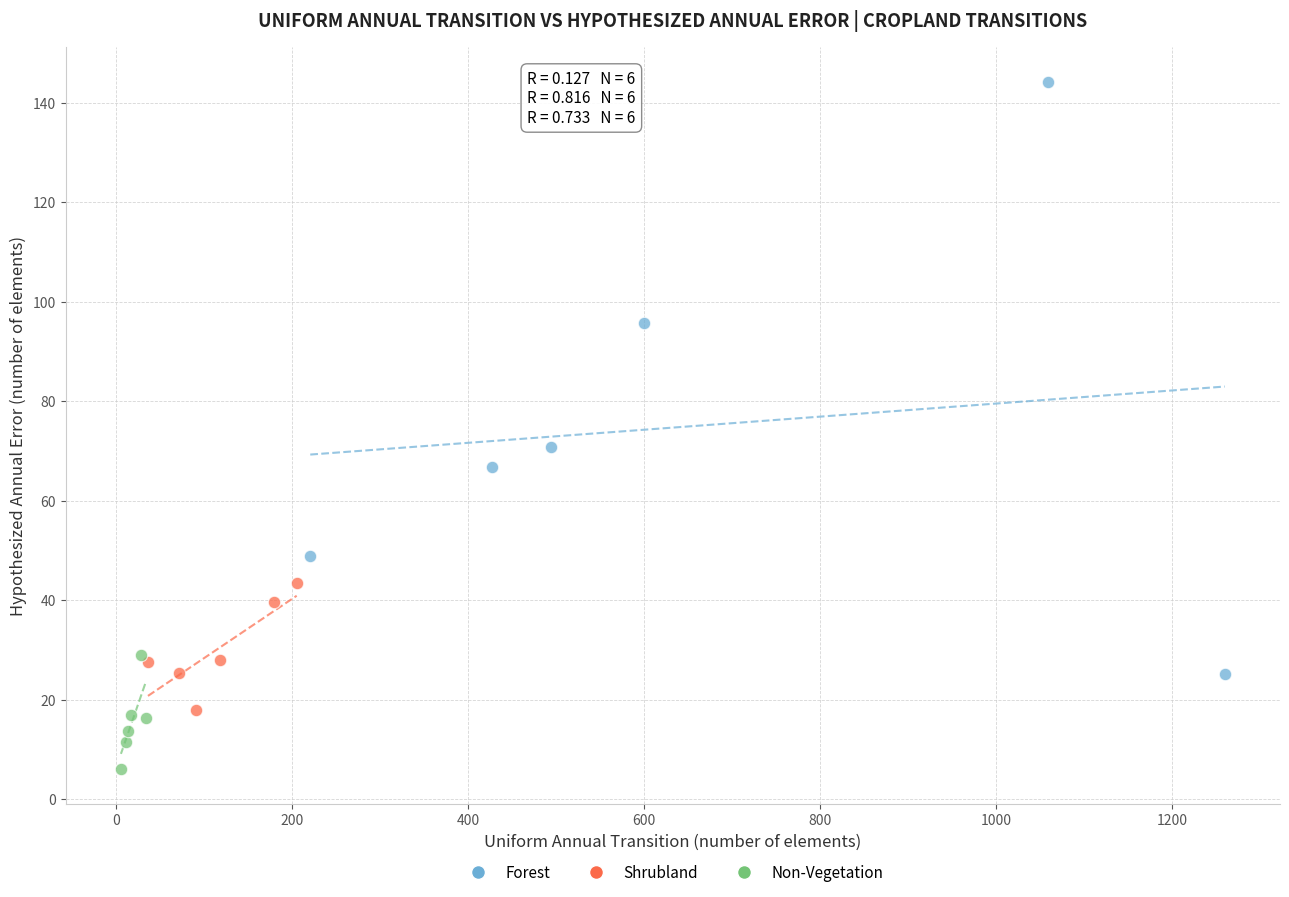

Which series has the largest Y range (max minus min)?

Forest